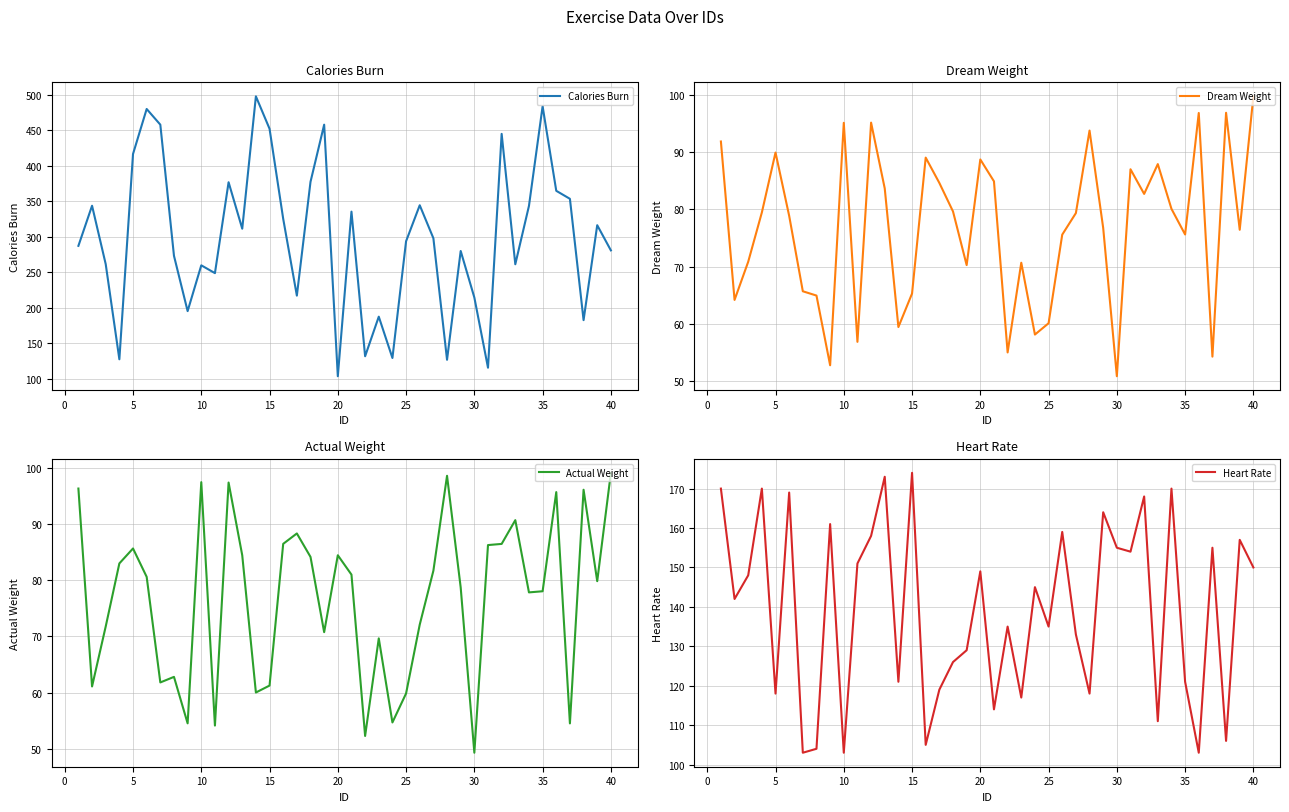

What is the average value of the Dream Weight series?

76.7